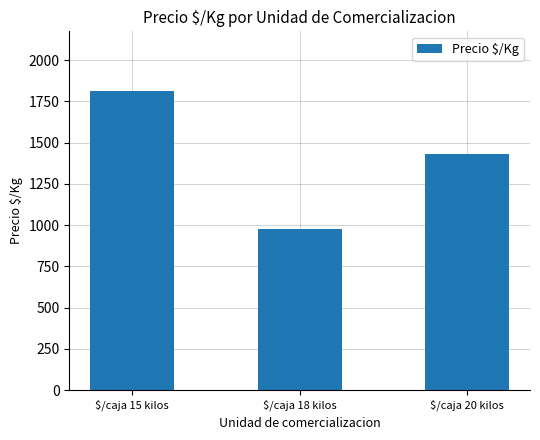

What is the difference between the values at $/caja 20 kilos and $/caja 18 kilos?

456